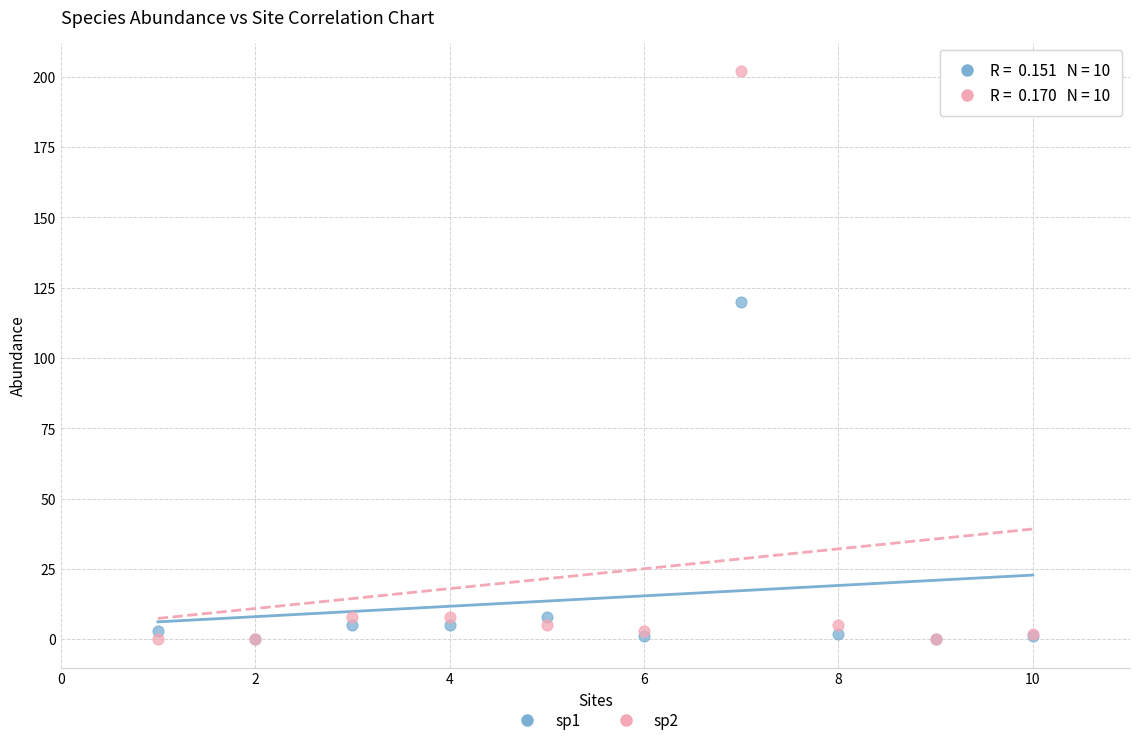

What are all the series names shown in the legend?

sp1, sp2